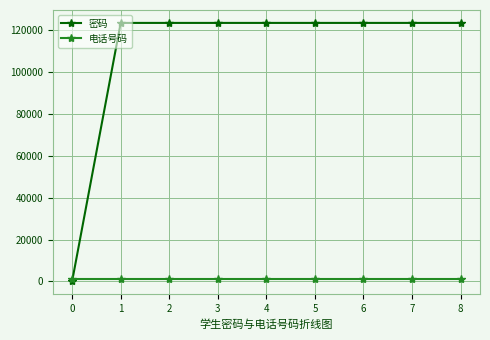

What is the average value of the 密码 series?

109752